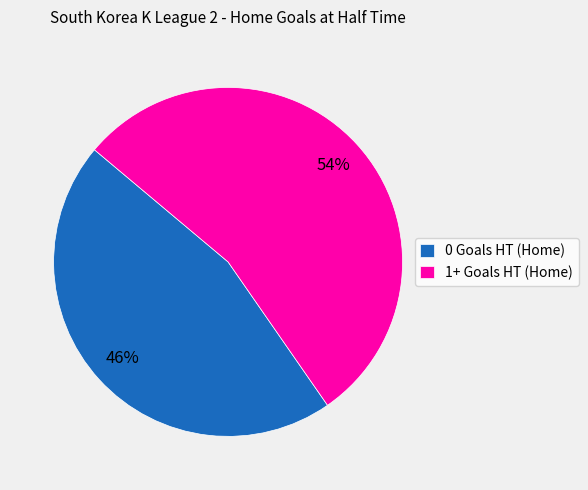

Combined, do 0 Goals HT (Home) and 1+ Goals HT (Home) account for over 50%?

Yes